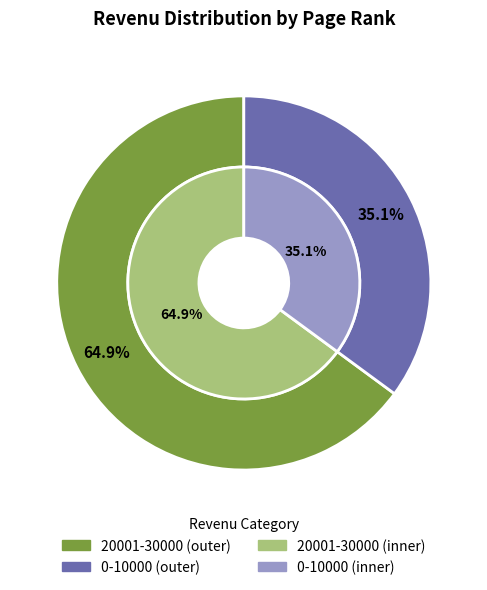

Which has a higher value, 20001-30000 or 0-10000?

20001-30000